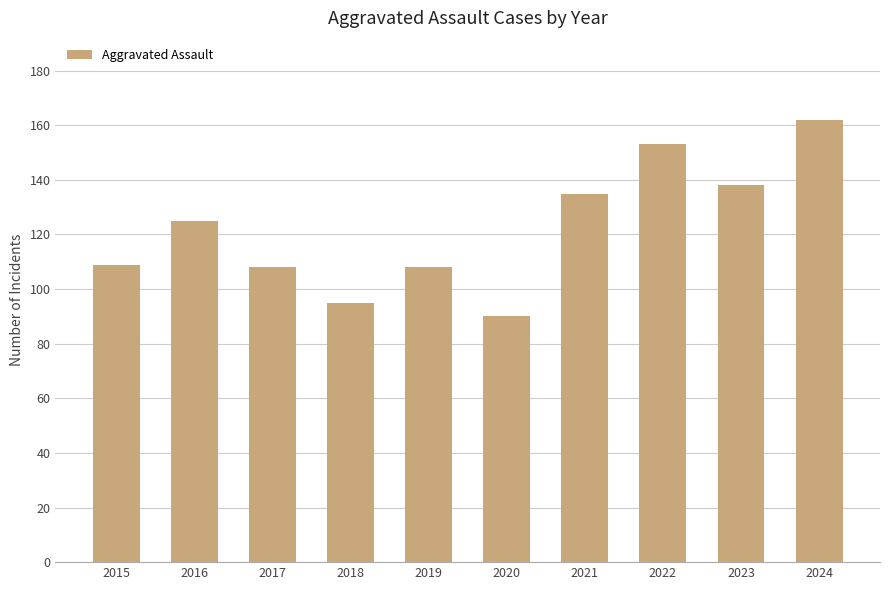

What is the value of the 5th bar from the left?

108